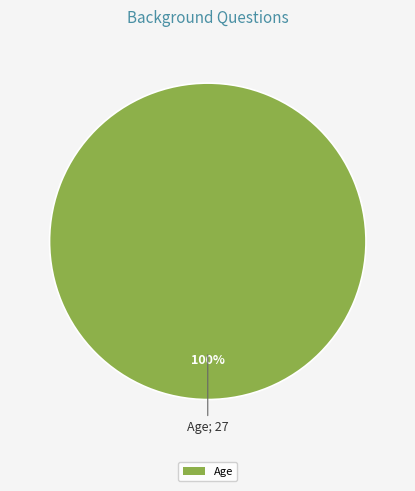

How many segments does this pie chart have?

1